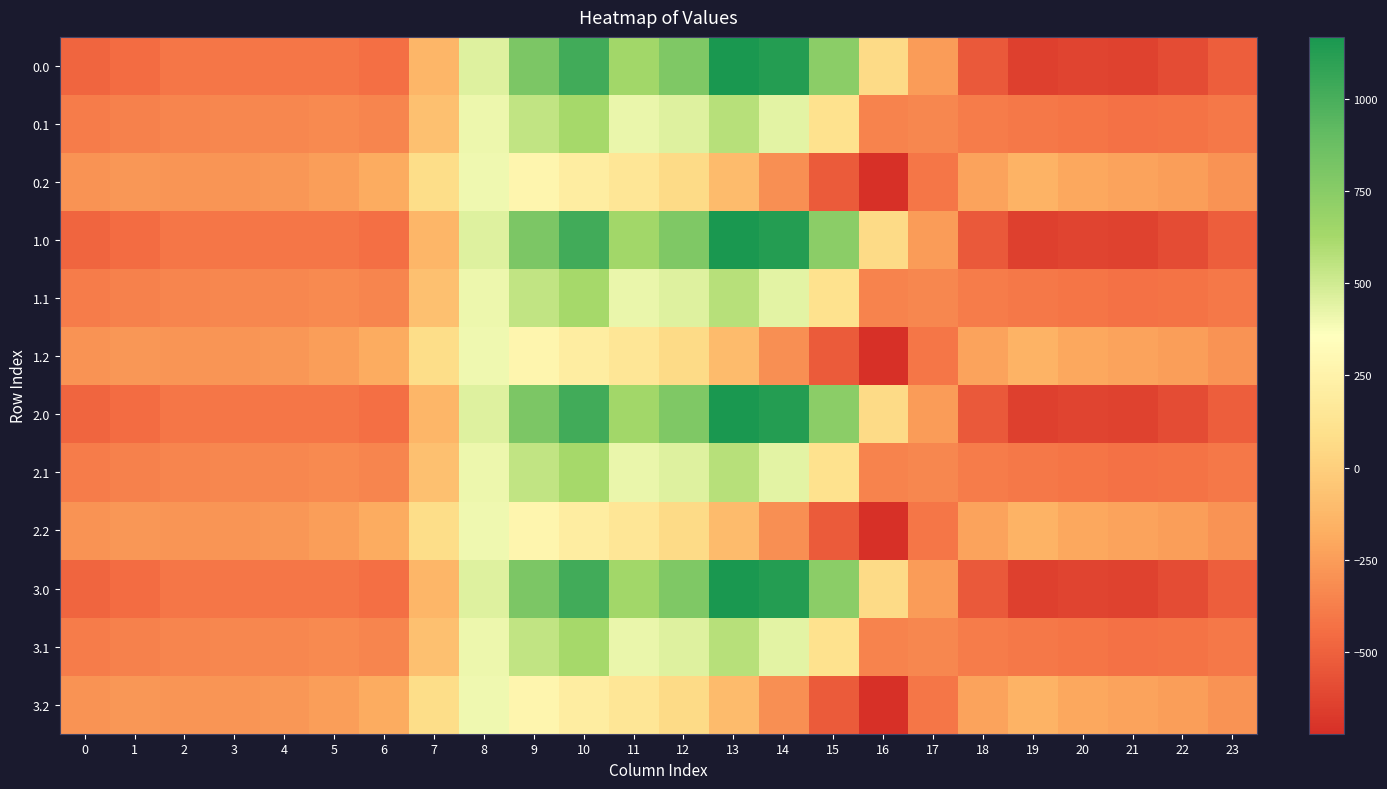

Which label corresponds to the largest value in the chart?

13